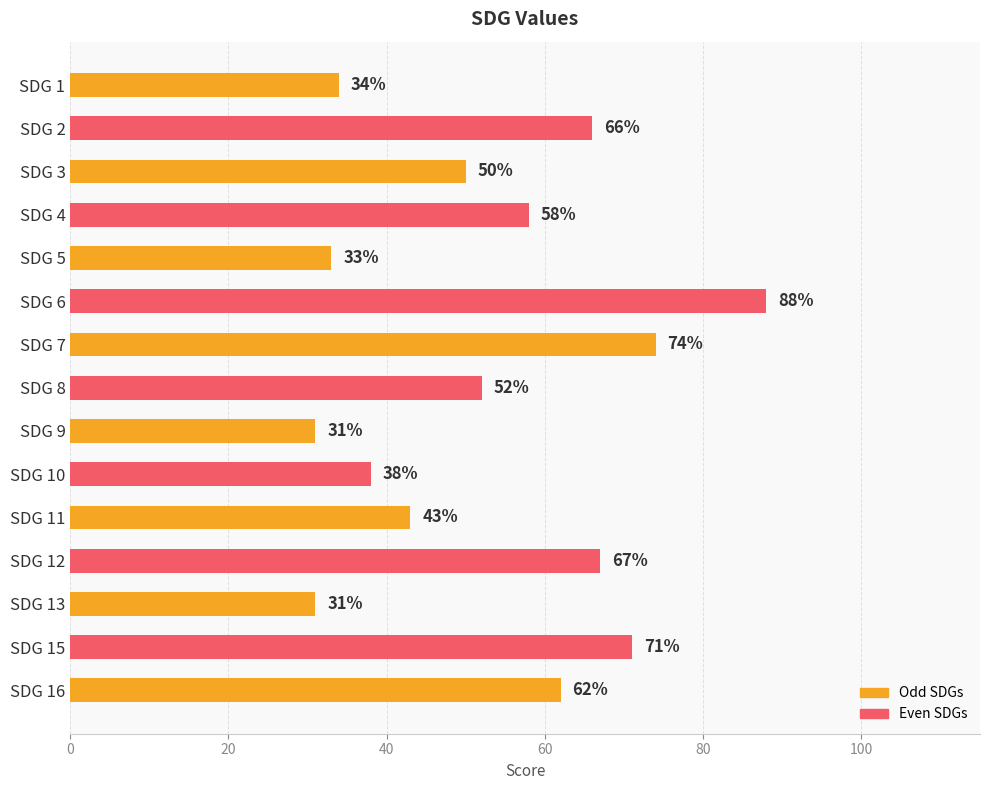

Which has a higher value, SDG 12 or SDG 8?

SDG 12